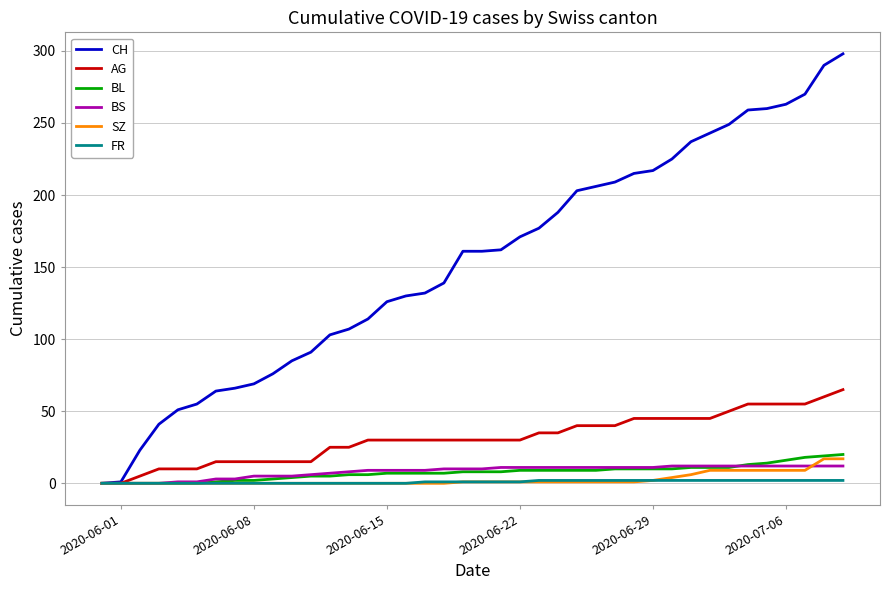

Which series has the widest spread of values?

CH